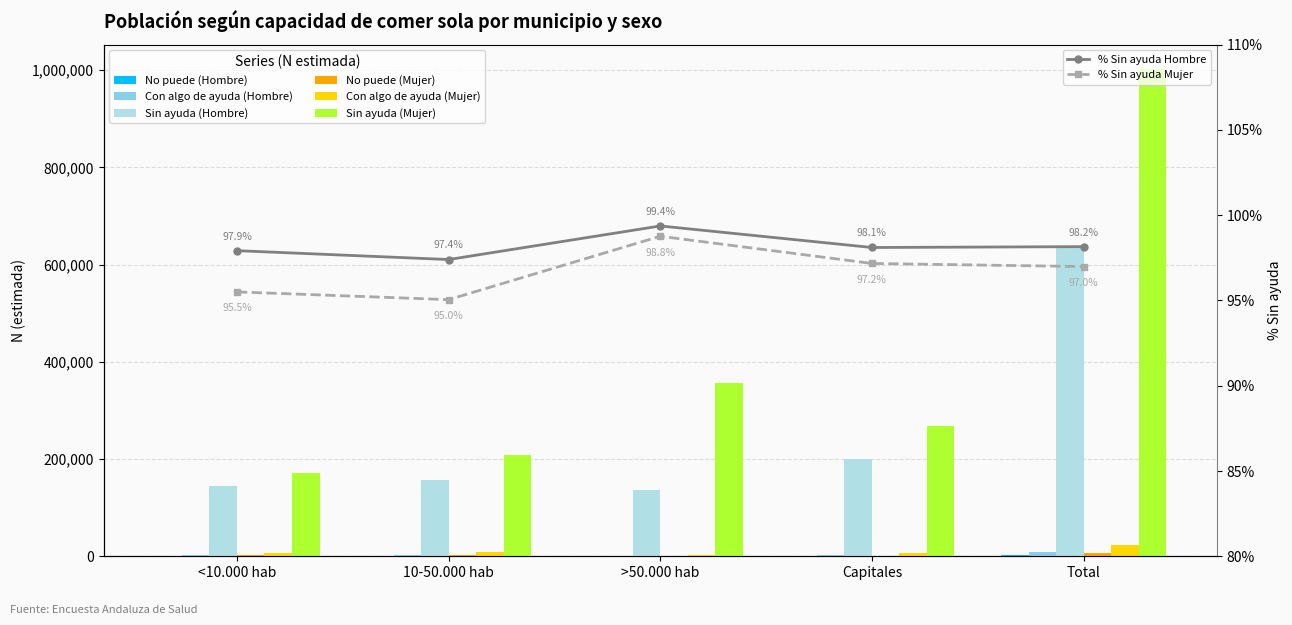

Is the value of Sin ayuda (Hombre) at >50.000 hab greater than the value of No puede (Hombre) at <10.000 hab?

Yes